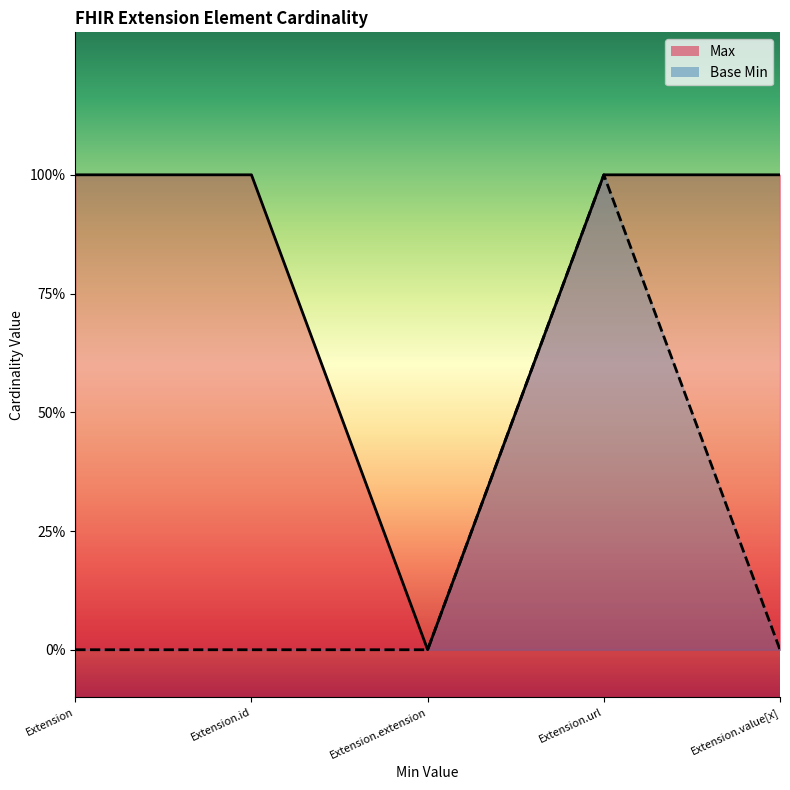

How many values in the Base Min series exceed 0?

1